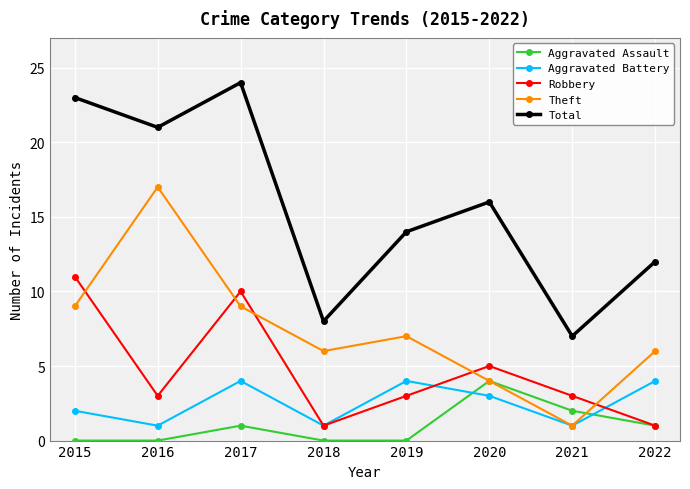

What is the greatest value displayed?

24